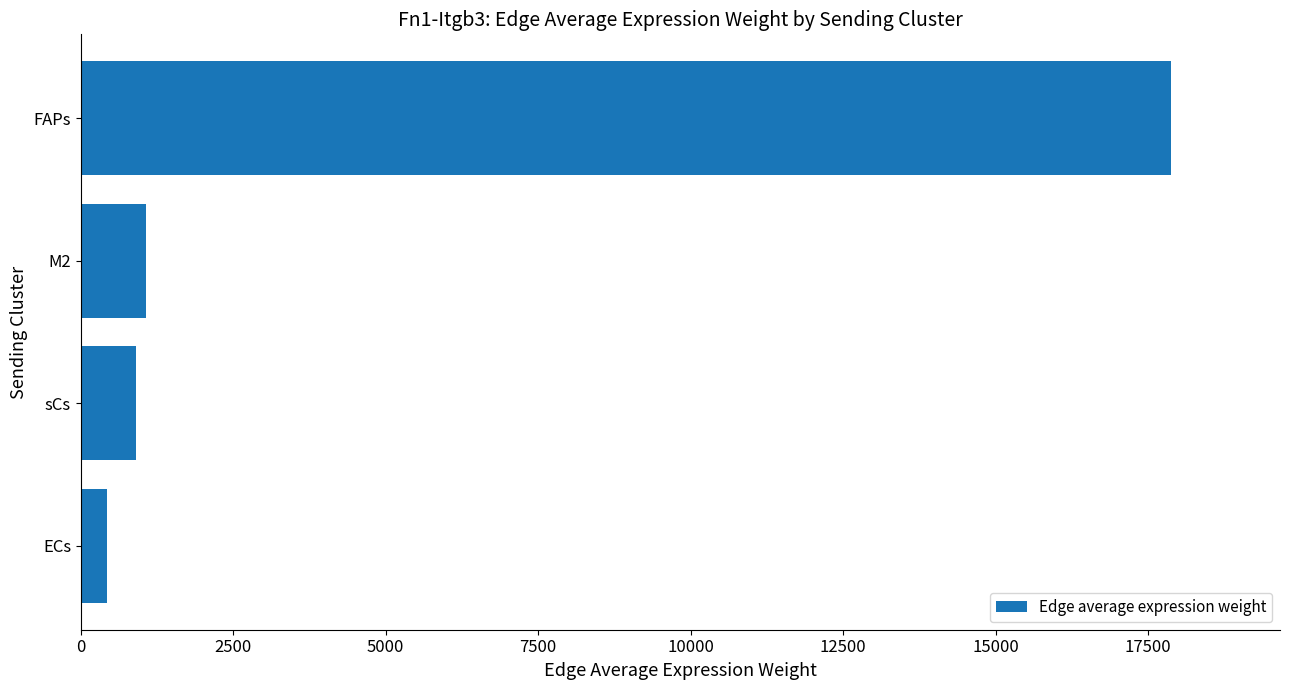

Which category has the highest value across all series?

FAPs